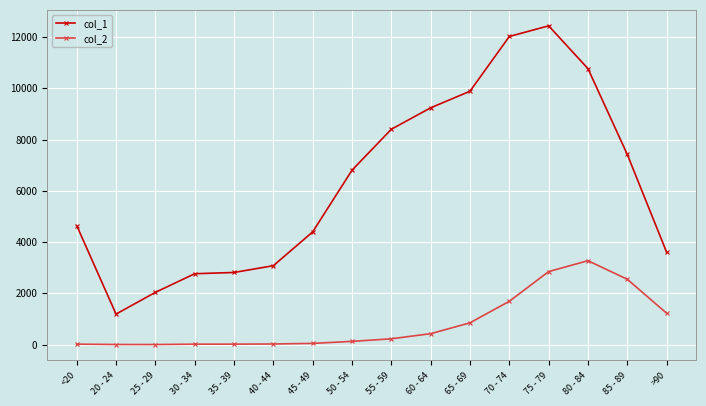

Which series has the widest spread of values?

col_1